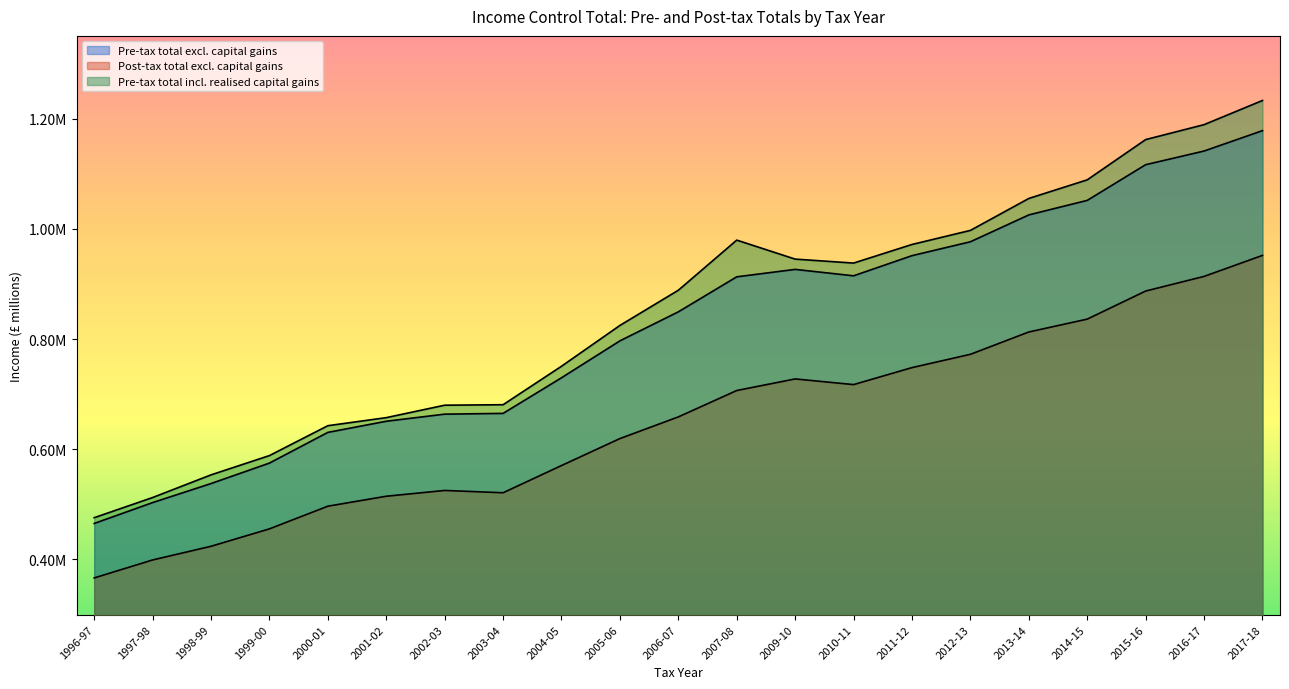

What is the spread (max minus min) of values at 1998-99?

129583.8